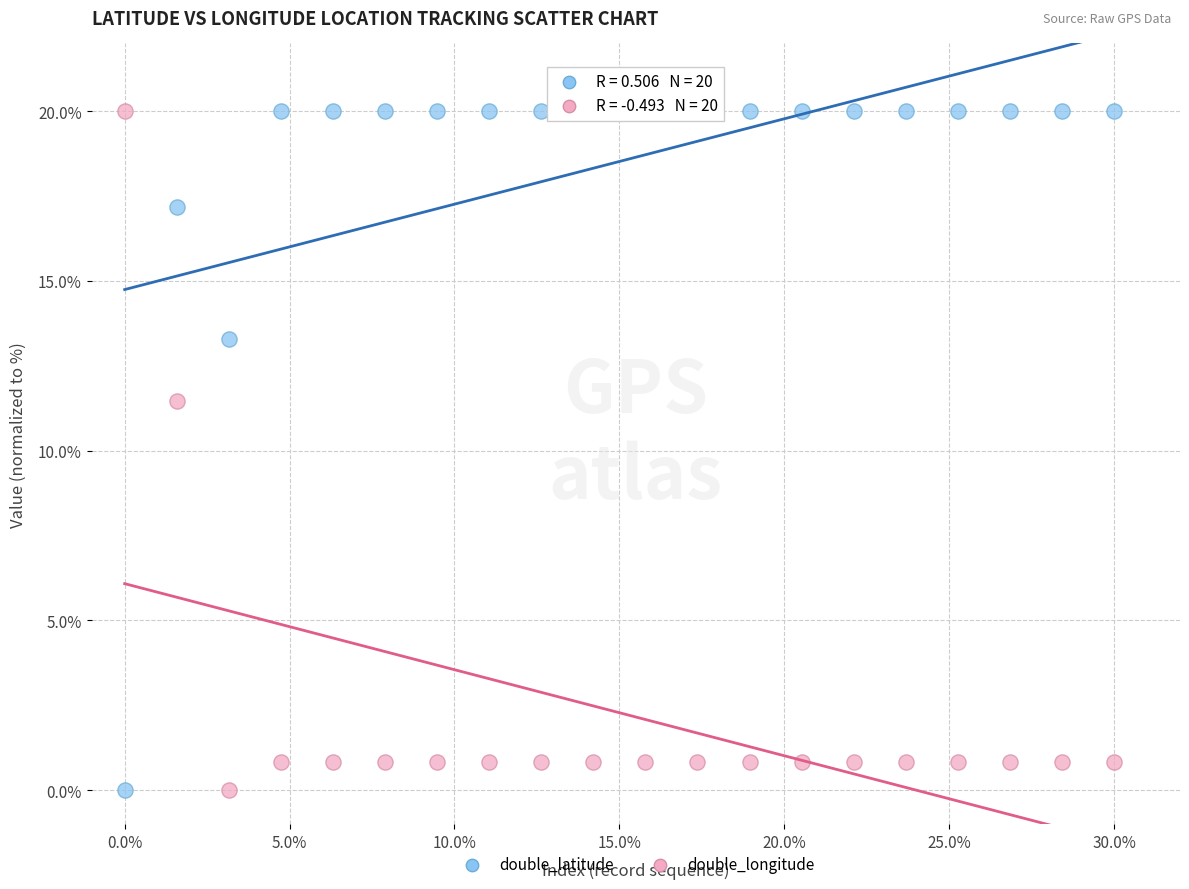

What are all the series names shown in the legend?

double_latitude, double_longitude